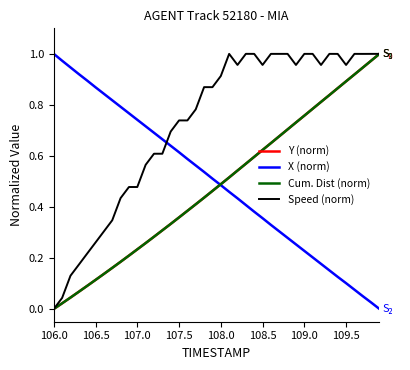

Which series has the largest total across all categories?

Speed (norm)